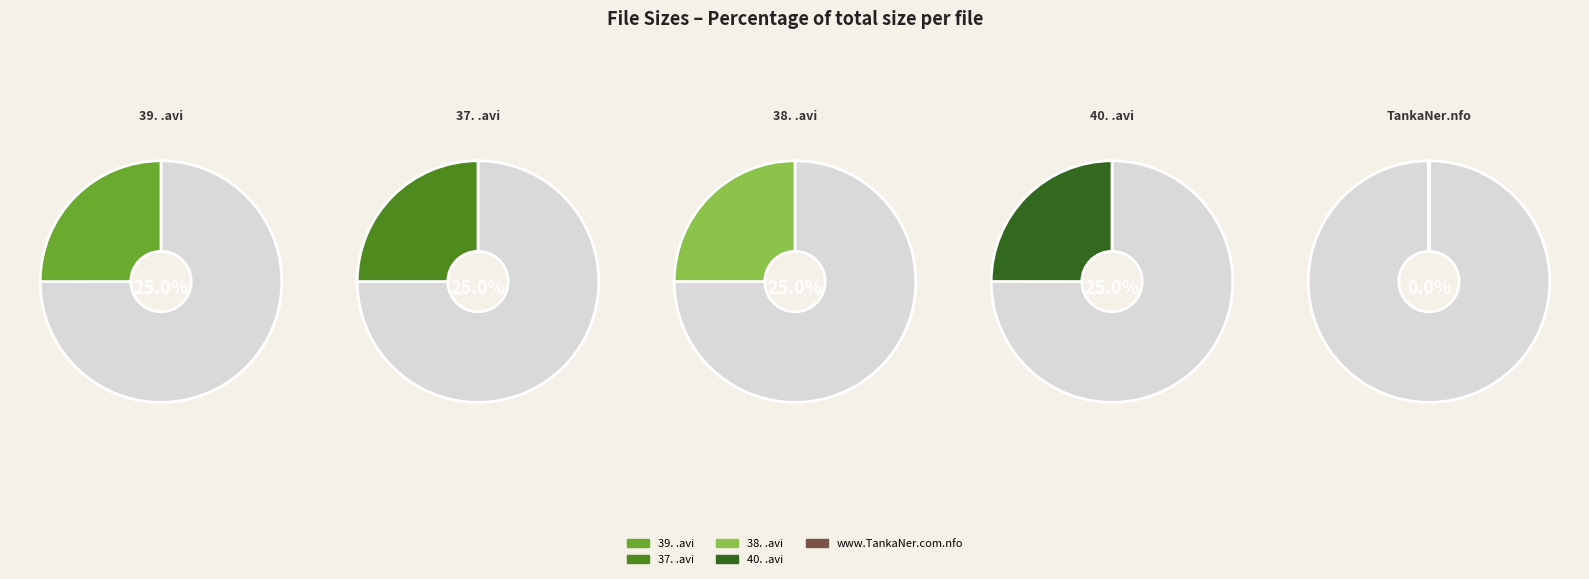

To the nearest percent, what is the combined percentage of 39. .avi and 40. .avi?

50%